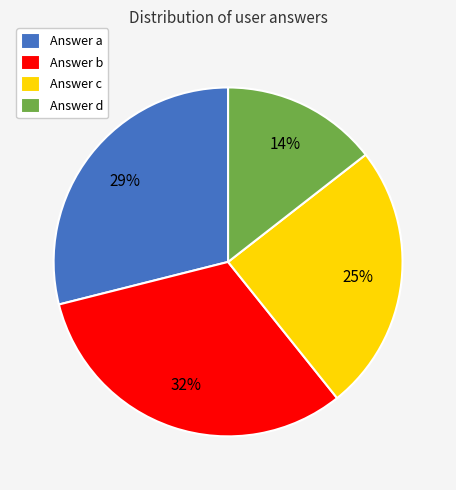

Is it true that Answer c is 38% of the pie?

False